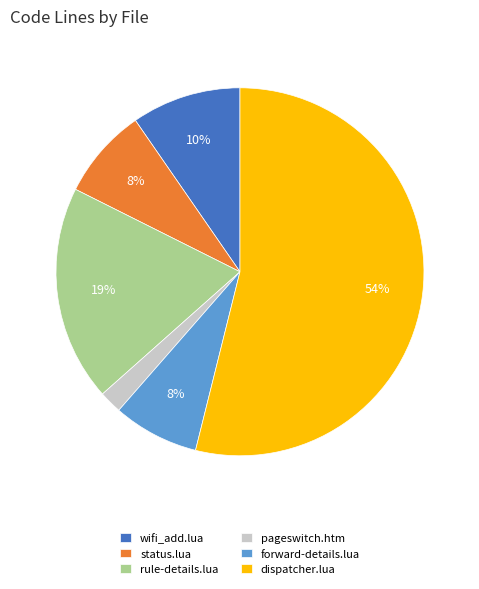

Is there any slice that represents more than half of the pie?

Yes